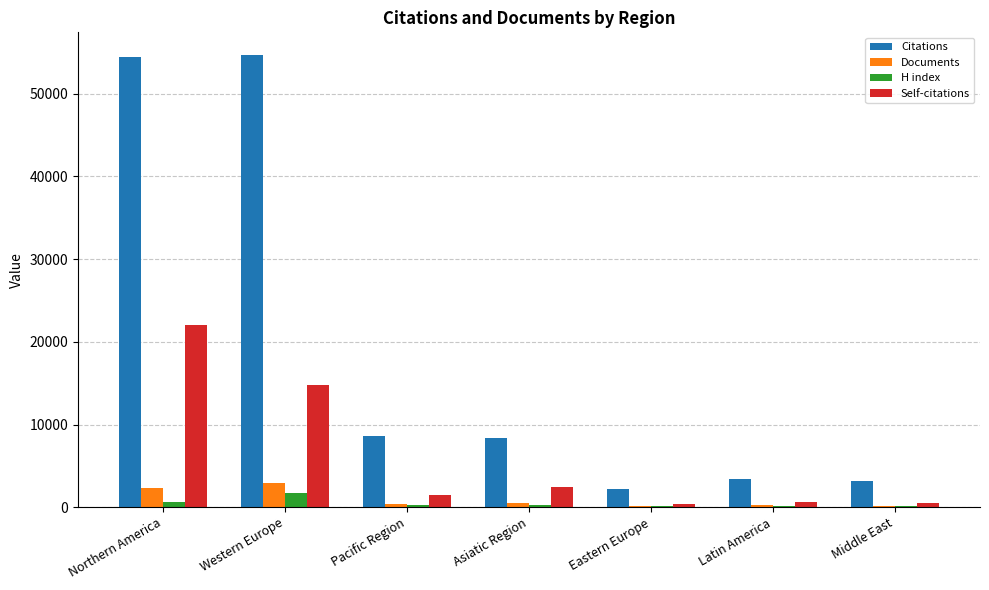

What is the total value across all series at Pacific Region?

10816